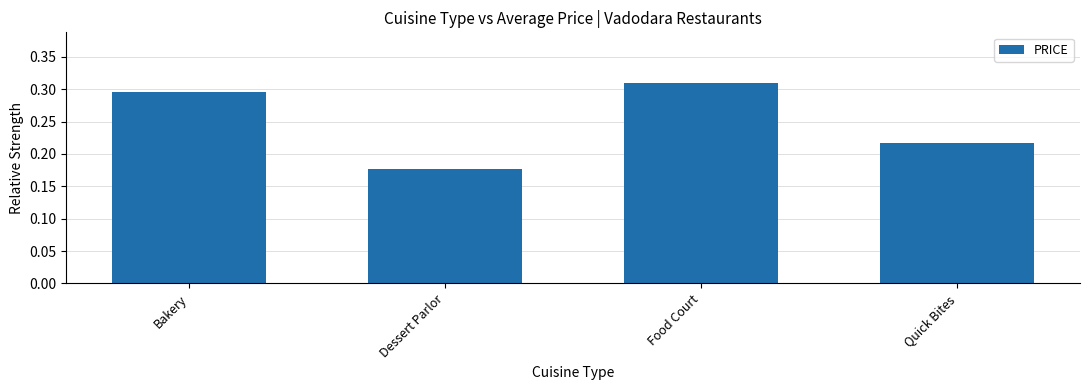

What is the sum of all values?

1.0